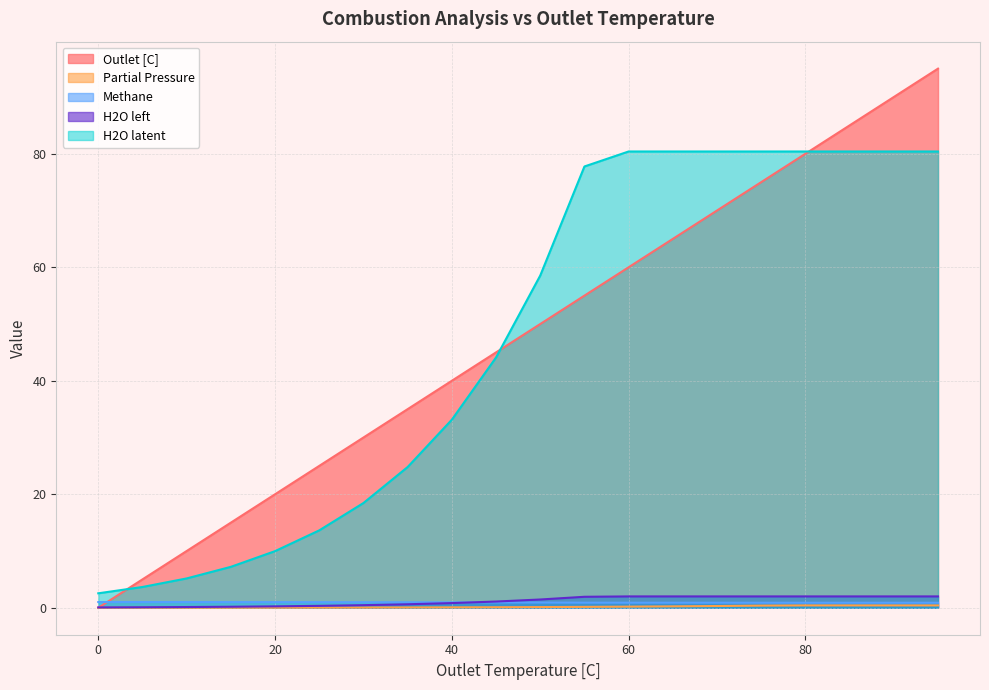

What position from the left is 0.0?

1